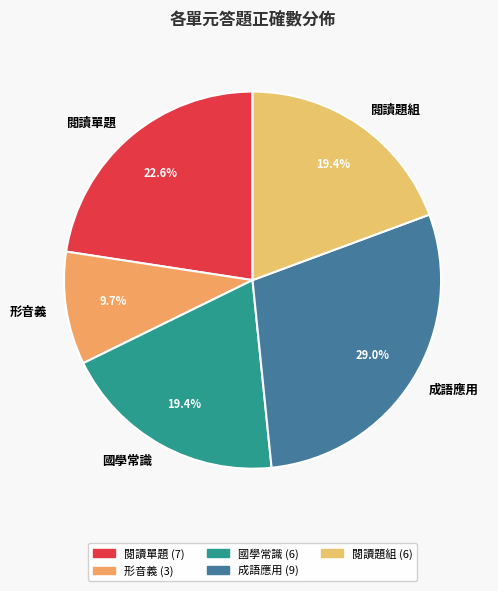

Between 成語應用 and 閱讀題組, which is larger?

成語應用